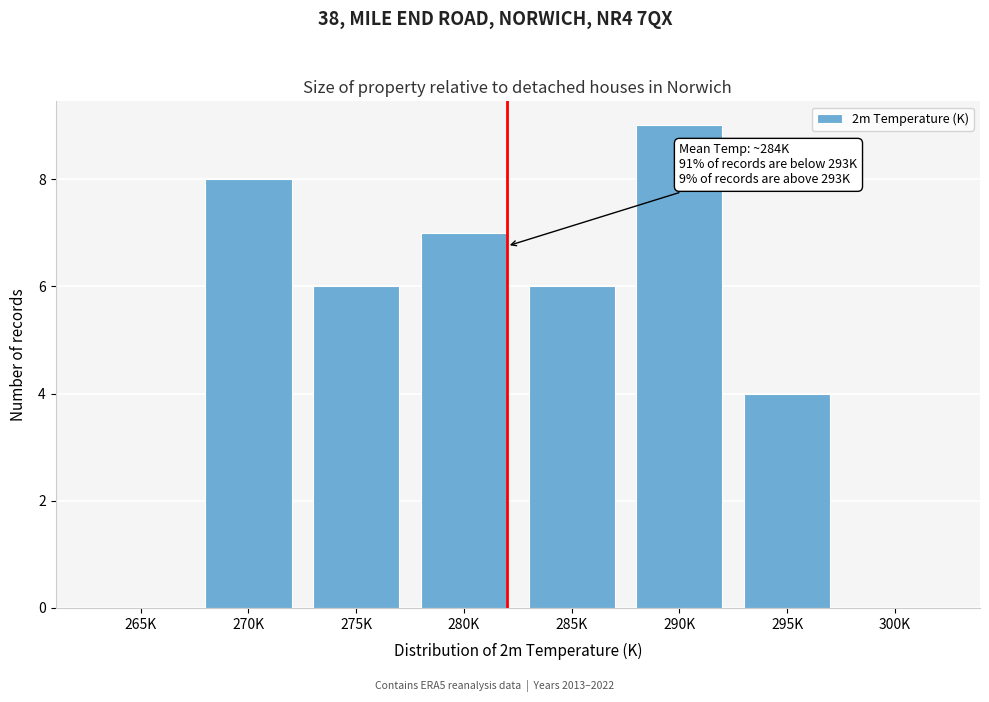

Reading right to left, extract all data points from this chart.

300K=0	295K=4	290K=9	285K=6	280K=7	275K=6	270K=8	265K=0